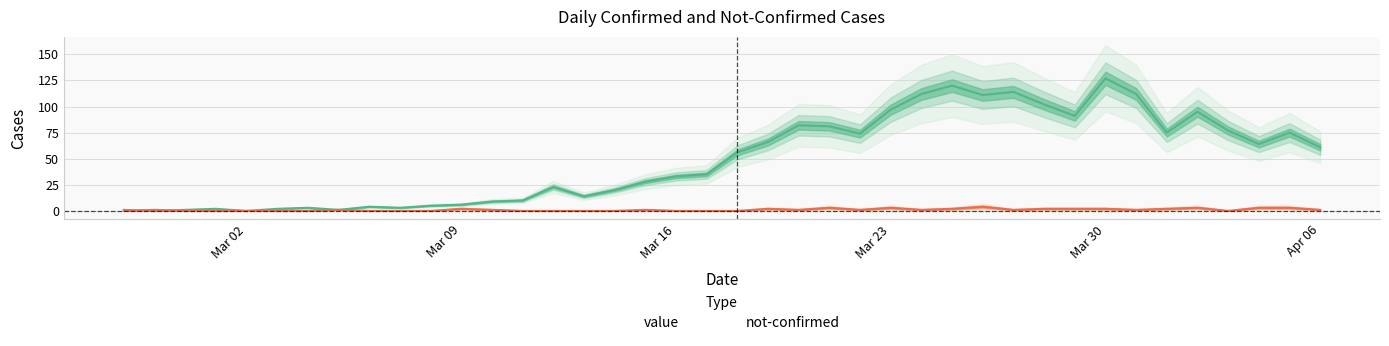

How many categories are shown in the chart?

40